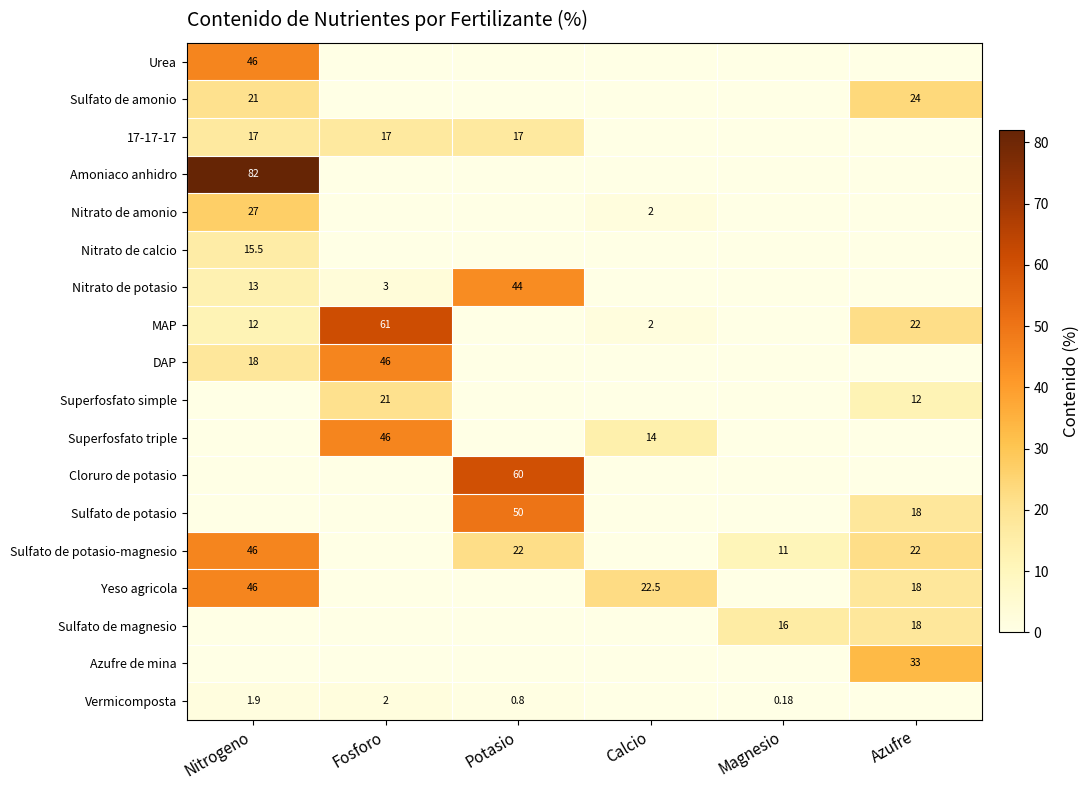

What is the total value across all series at Nitrogeno?

345.4